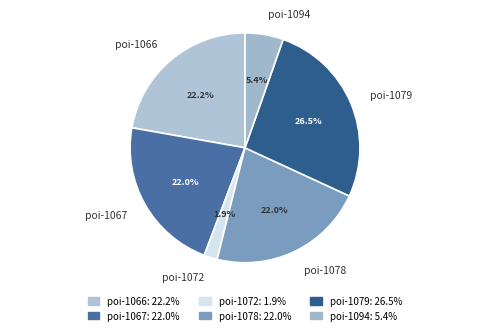

What percentage is NOT represented by poi-1067?

78.0%